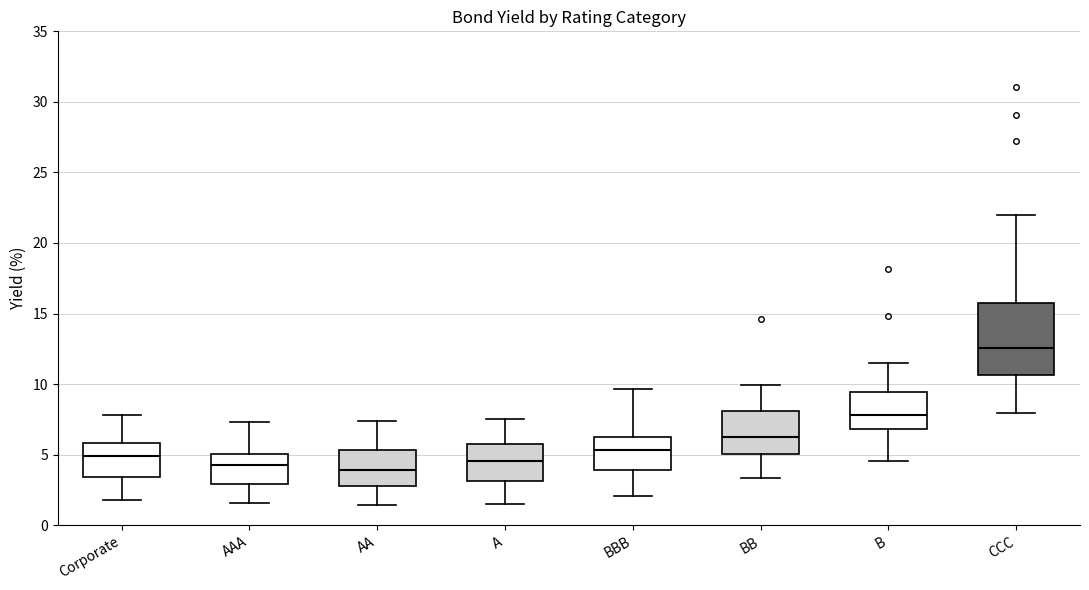

Reading left to right, read every box against the y-axis: the position of its median line, the range the box covers, and the ends of its whiskers. The values are not printed on the chart, so give them approximately, as read against the axis.

Corporate: median 5.0, box 3.5 to 6.0, whiskers 2.0 to 8.0
AAA: median 4.0, box 3.0 to 5.0, whiskers 1.5 to 7.5
AA: median 4.0, box 3.0 to 5.5, whiskers 1.5 to 7.5
A: median 4.5, box 3.0 to 5.5, whiskers 1.5 to 7.5
BBB: median 5.5, box 4.0 to 6.5, whiskers 2.0 to 9.5
BB: median 6.5, box 5.0 to 8.0, whiskers 3.5 to 10.0
B: median 8.0, box 7.0 to 9.5, whiskers 4.5 to 11.5
CCC: median 12.5, box 10.5 to 16.0, whiskers 8.0 to 22.0